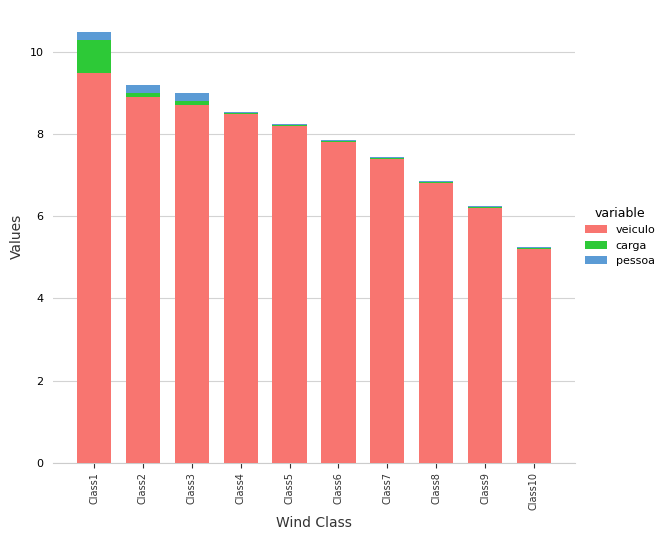

The veiculo series shows 9.5 at Class1. True or false?

True